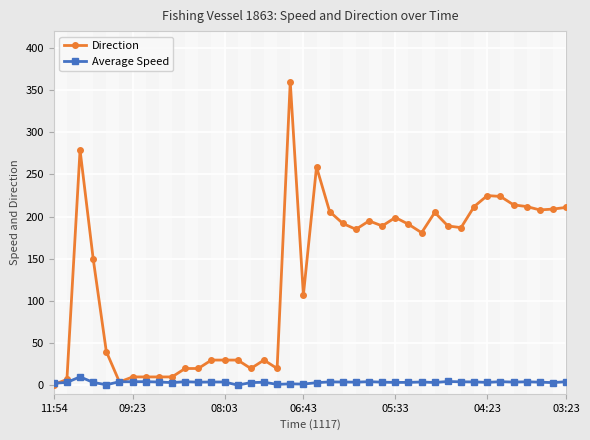

Which series has the widest spread of values?

Direction